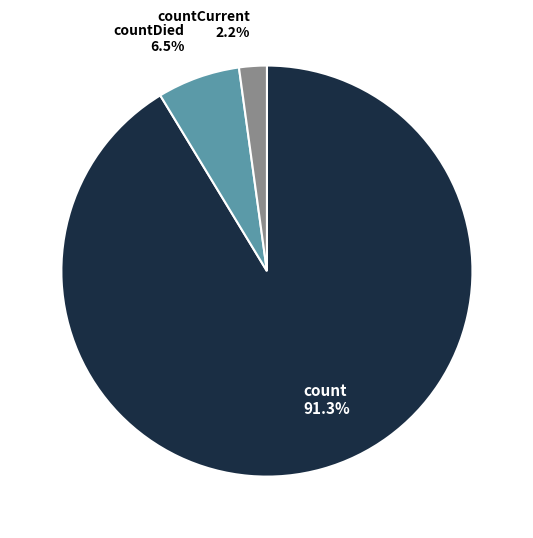

Does countCurrent represent more than half of the total?

No